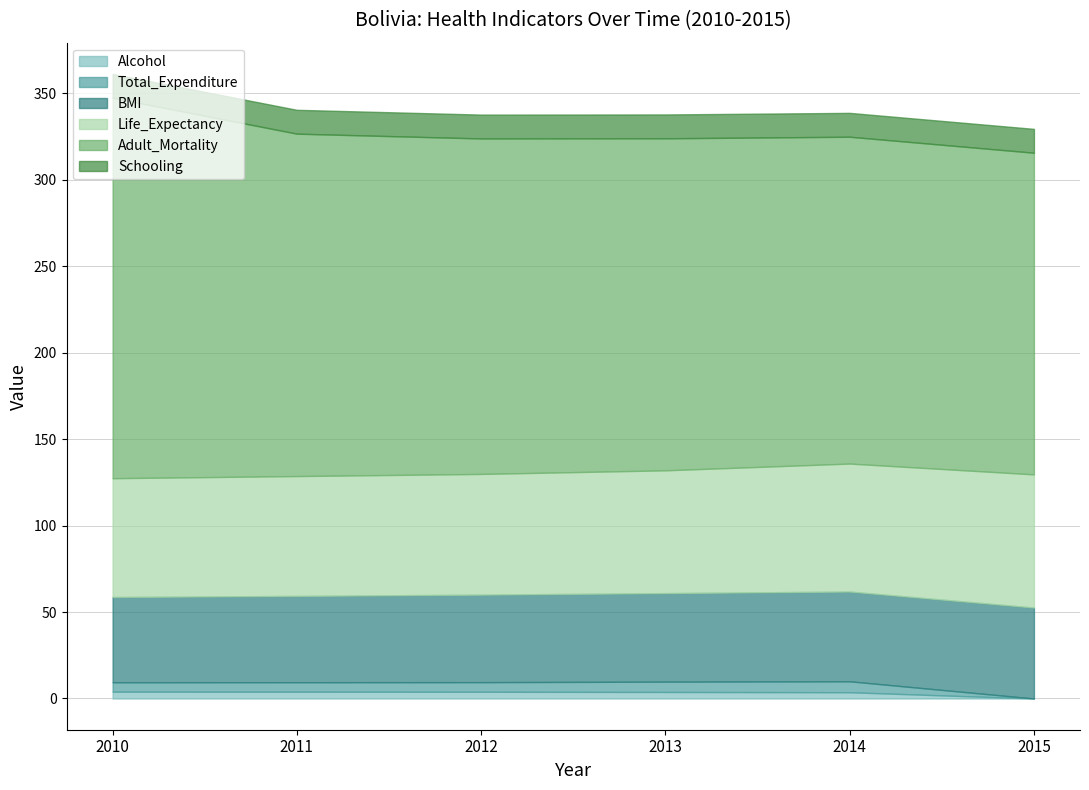

Rank the categories by Schooling value from lowest to highest.

2010, 2011, 2012, 2013, 2014, 2015